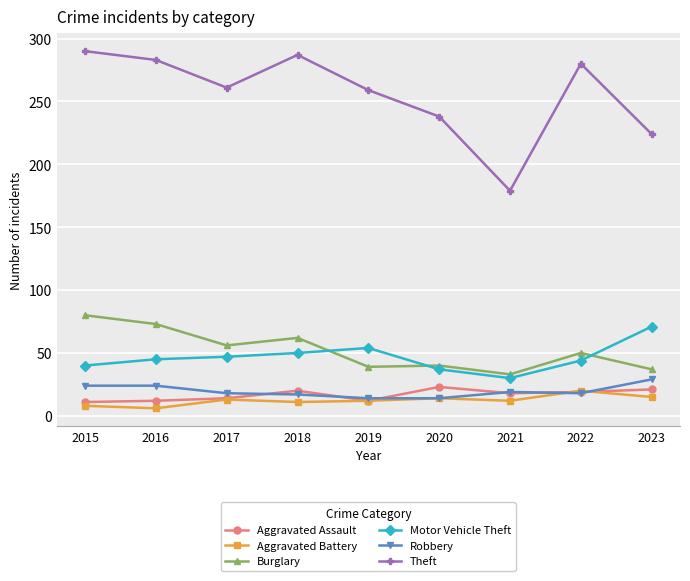

What is the difference between the maximum and second lowest values in the Aggravated Assault series?

11